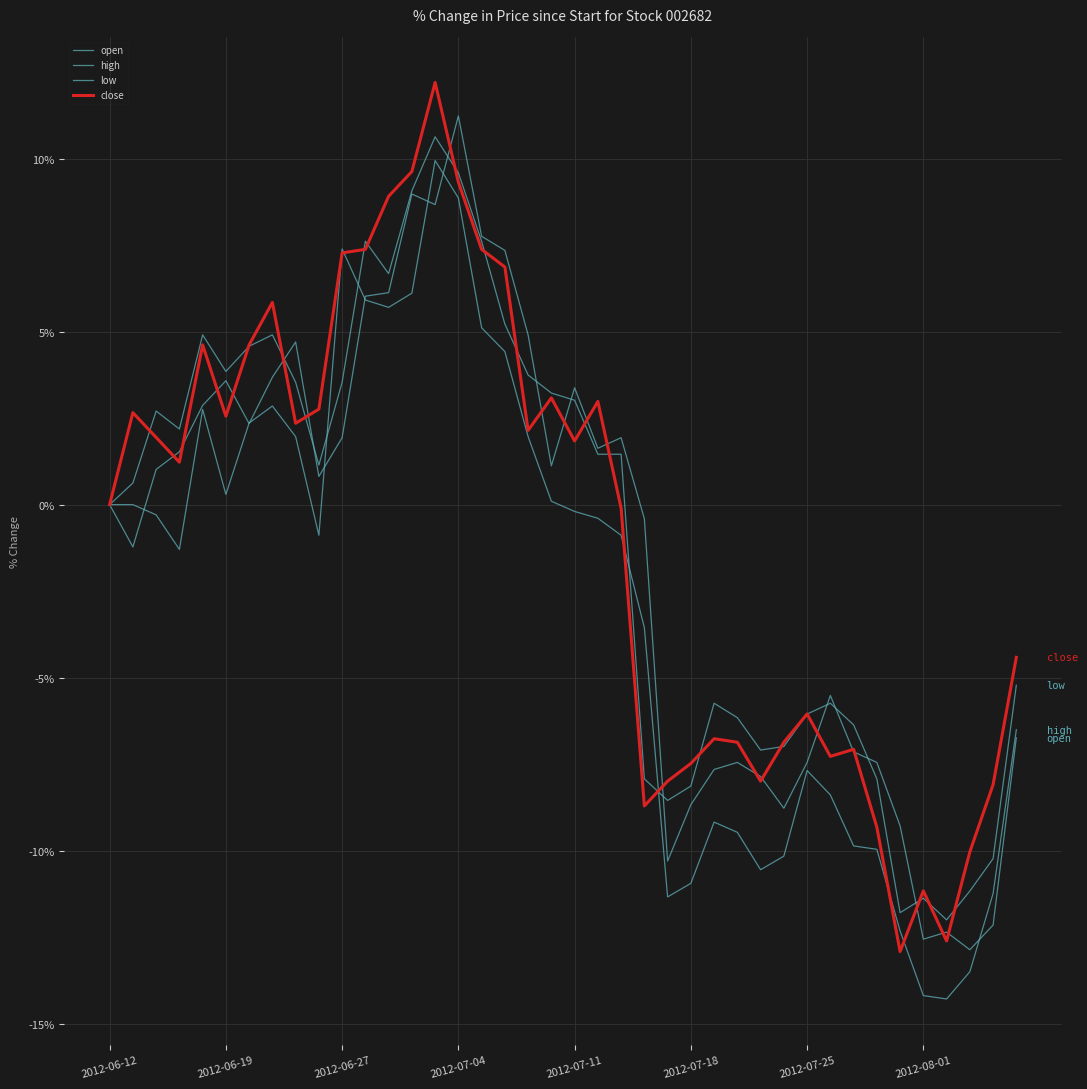

How many lines are shown in the chart?

4